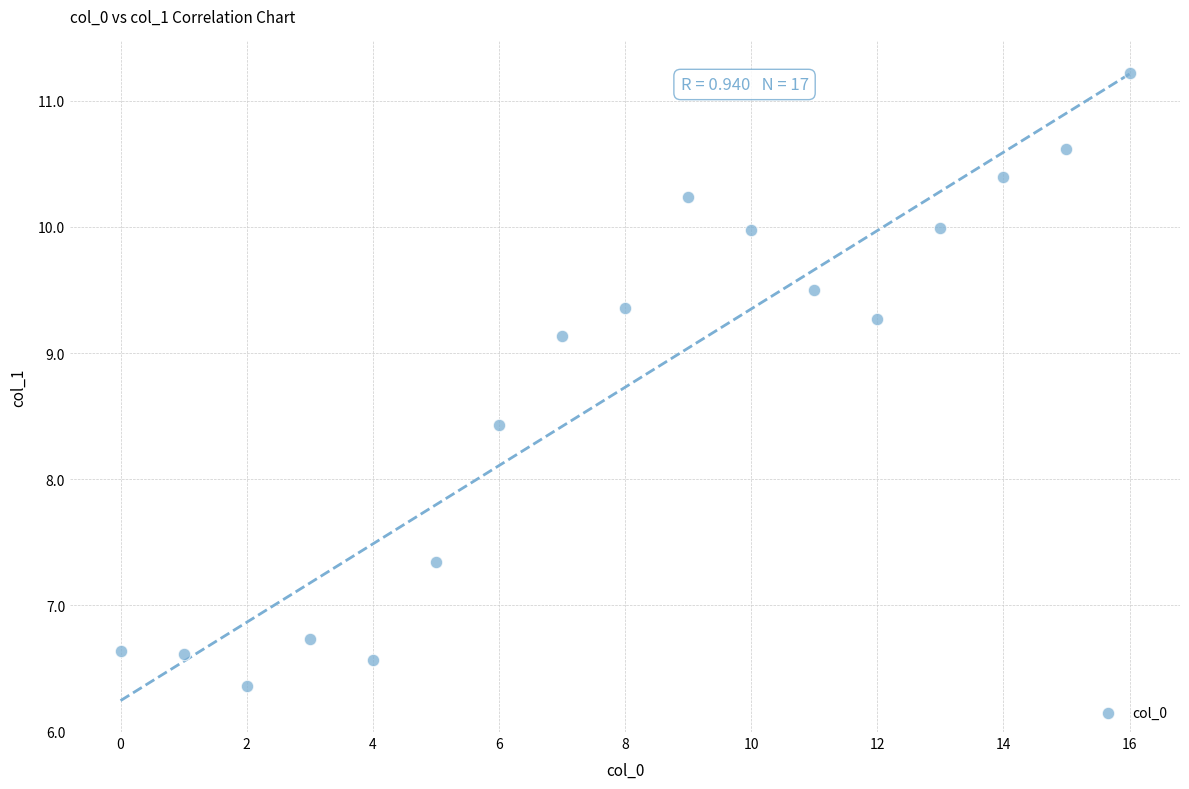

What is the range of Y values (max minus min)?

4.9